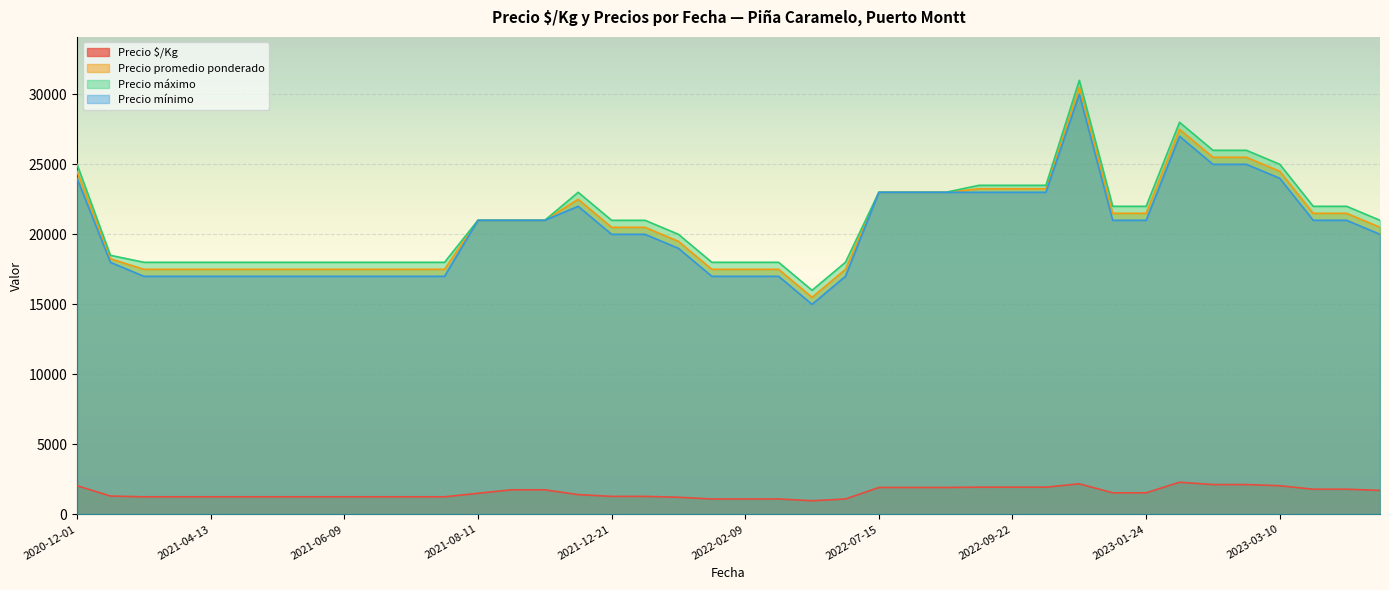

What is the highest value of the Precio mínimo series?

30000